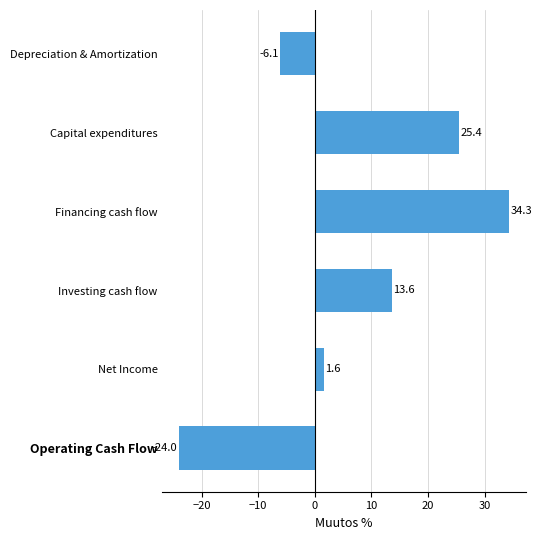

How many data points does each series have?

6